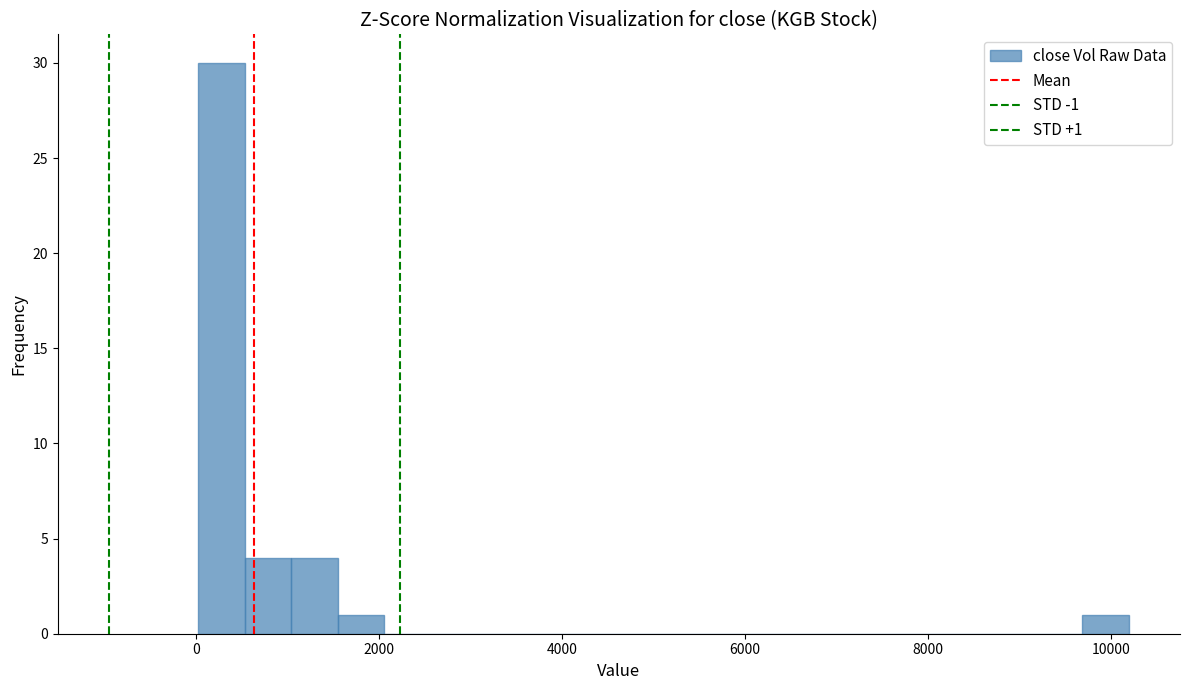

Read against the x-axis, roughly where is the centre of the tallest bar?

200